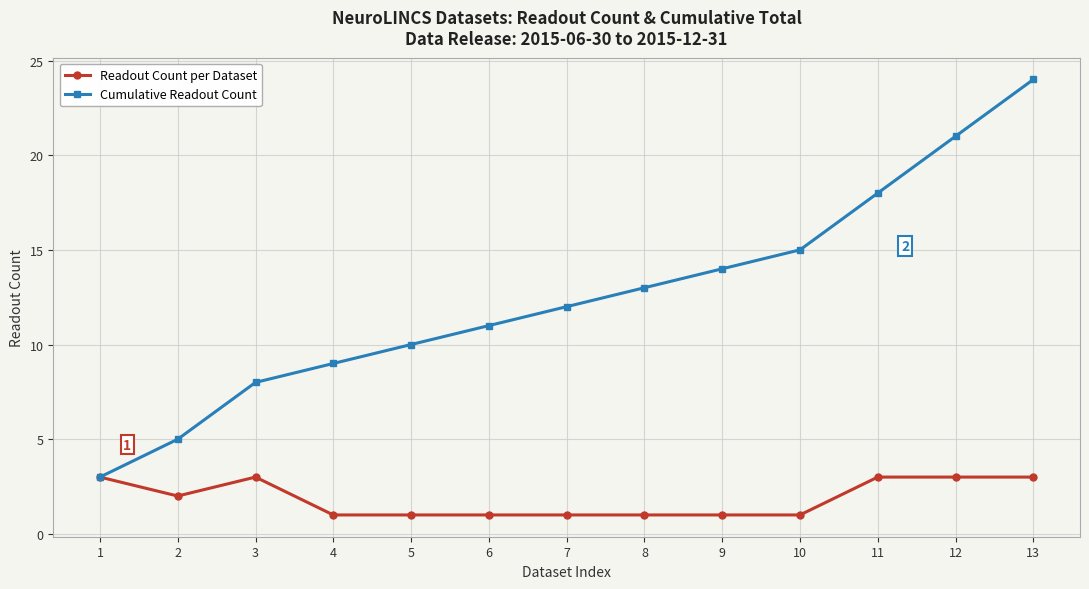

True or false: Cumulative Readout Count has more than 1 points higher than both neighbors.

False